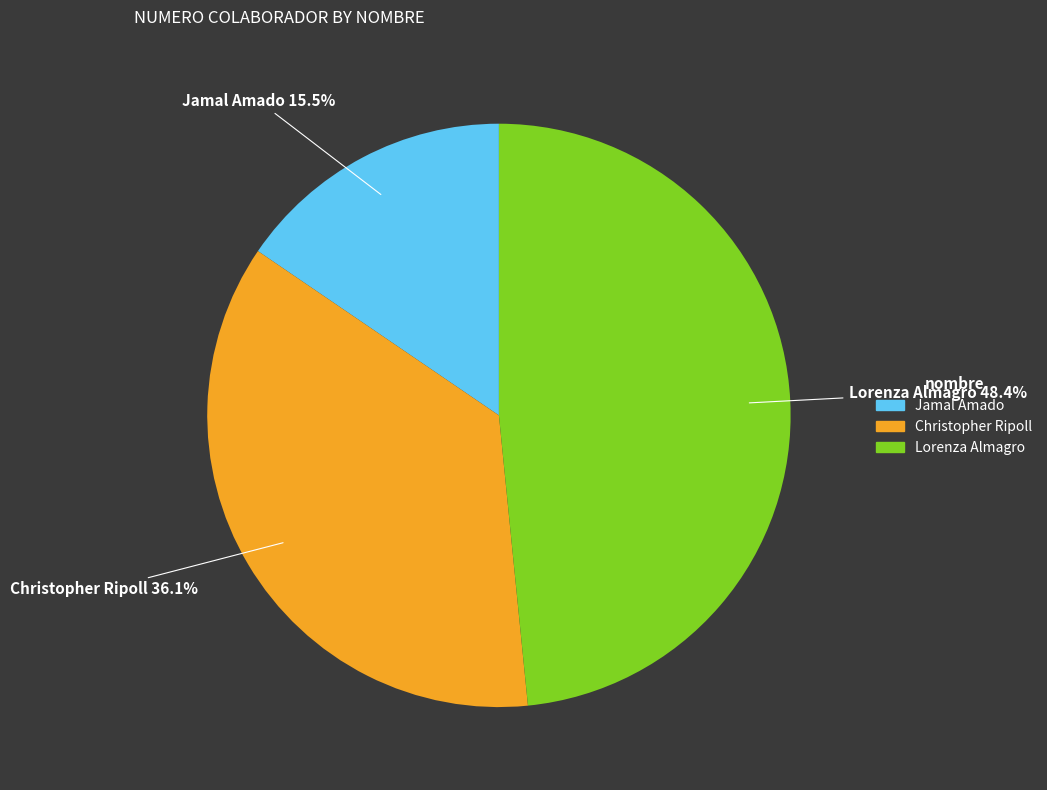

How many segments does this pie chart have?

3